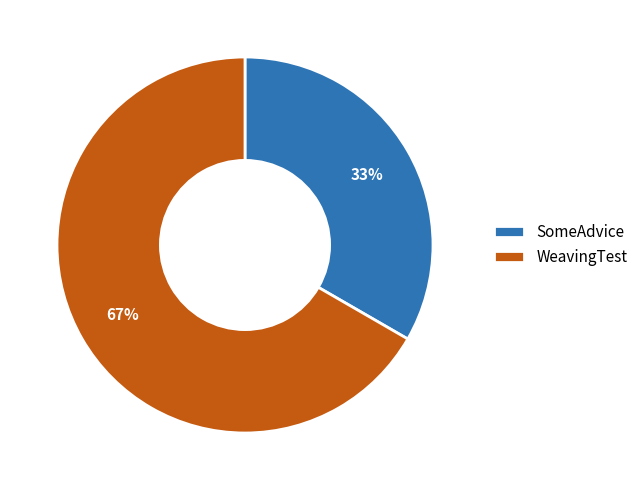

To the nearest percent, what is the combined percentage of WeavingTest and SomeAdvice?

100%